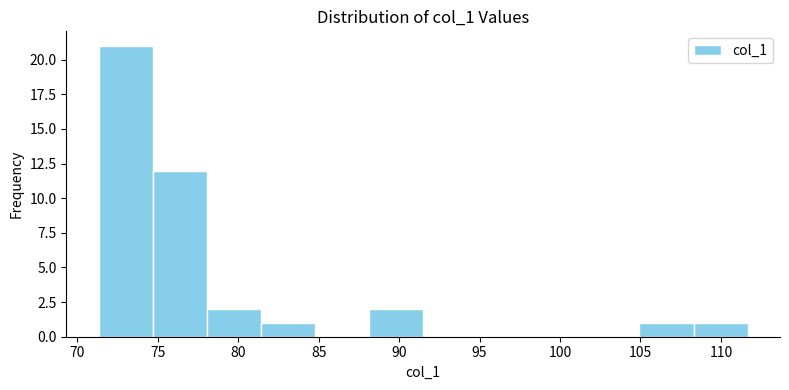

Over which range of the x-axis is the bar tallest?

71.5 to 74.5